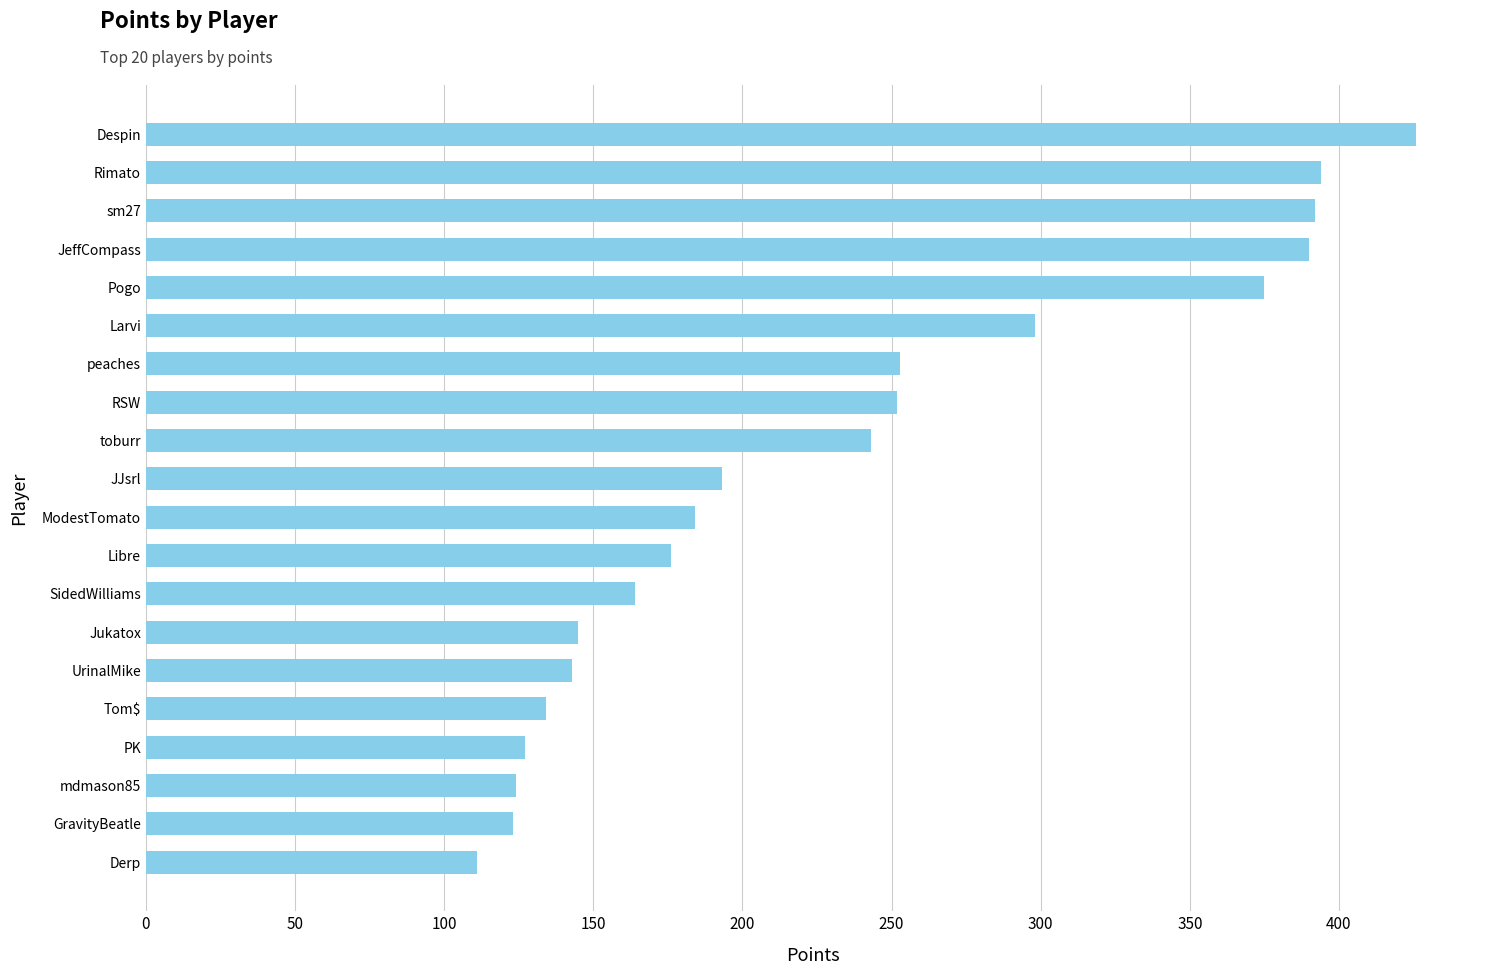

How many values are below 193?

10